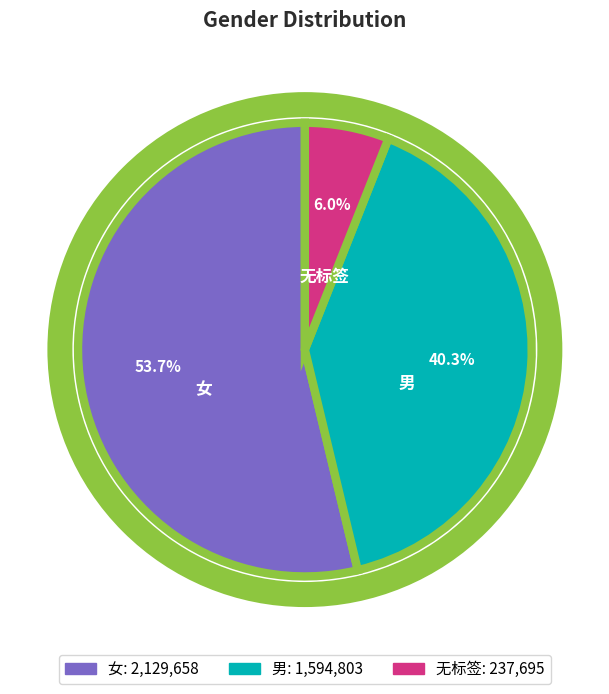

Rank the categories by value from lowest to highest.

无标签, 男, 女